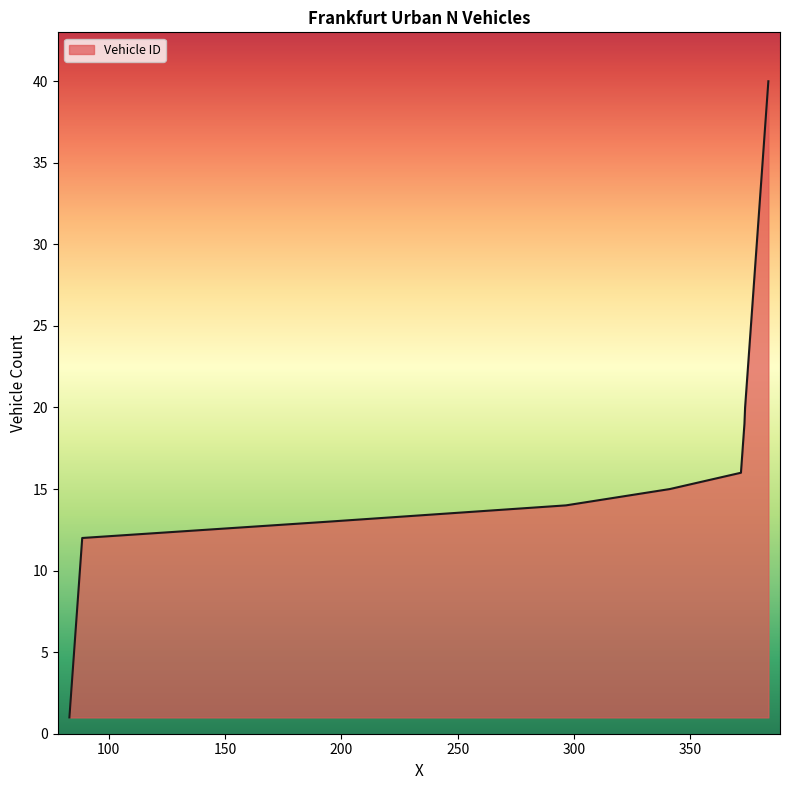

Reading right to left, list all the values displayed in this chart.

40	39	38	37	36	35	34	33	32	31	30	29	28	27	26	25	24	23	22	21	20	19	18	17	16	15	14	13	12	11	10	9	8	7	6	5	4	3	2	1